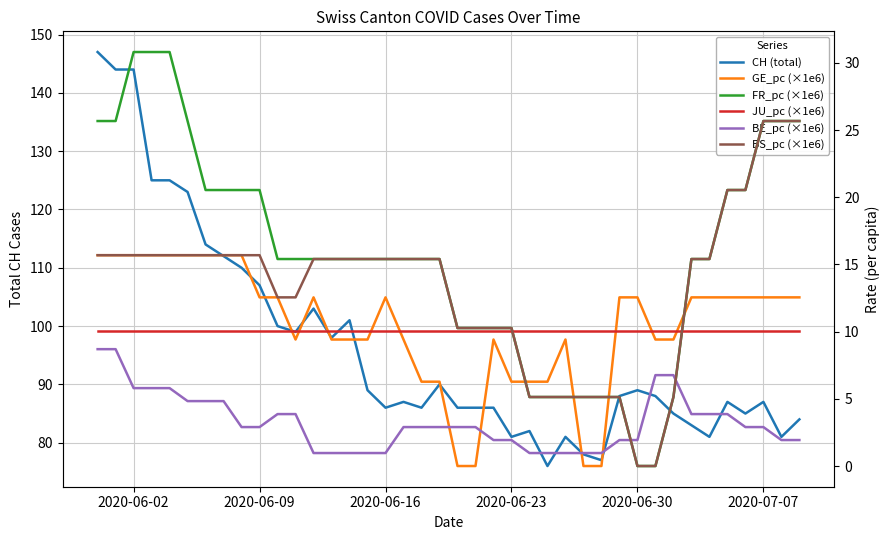

True or false: BE_pc (×1e6) and GE_pc (×1e6) cross at least once.

True